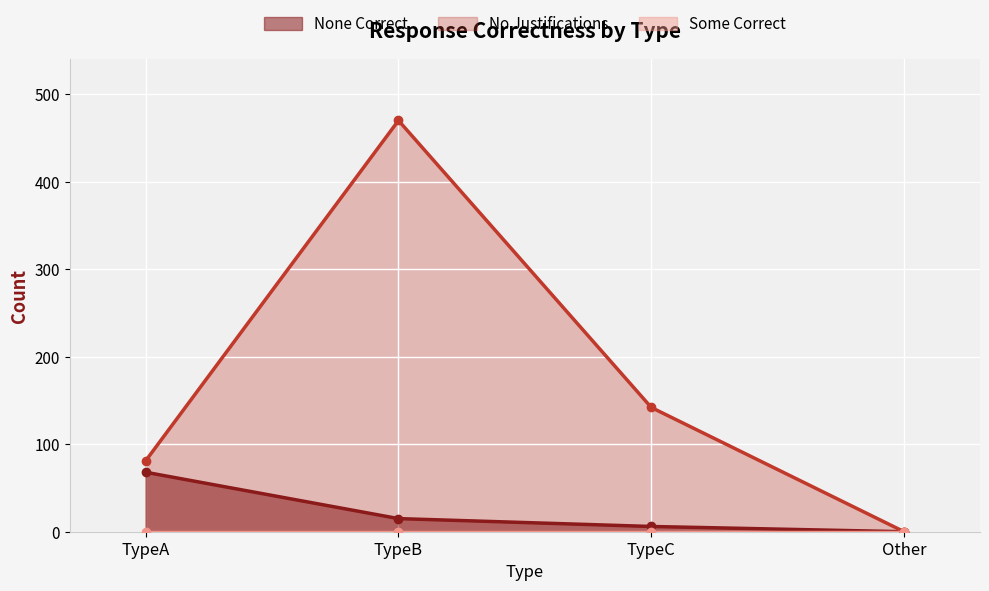

What is the label of the 3rd point from the left?

TypeC